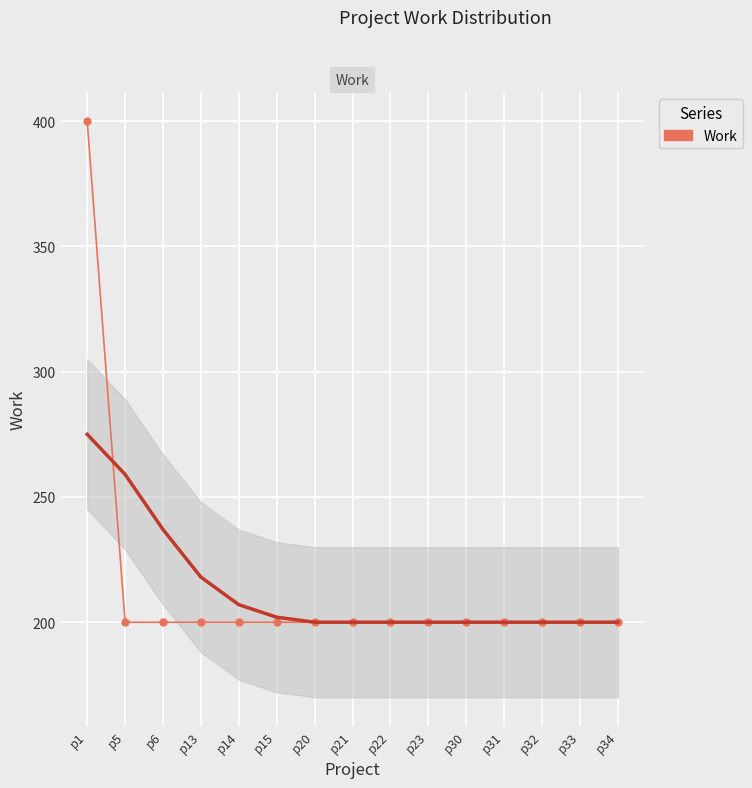

How many data points does each series have?

15